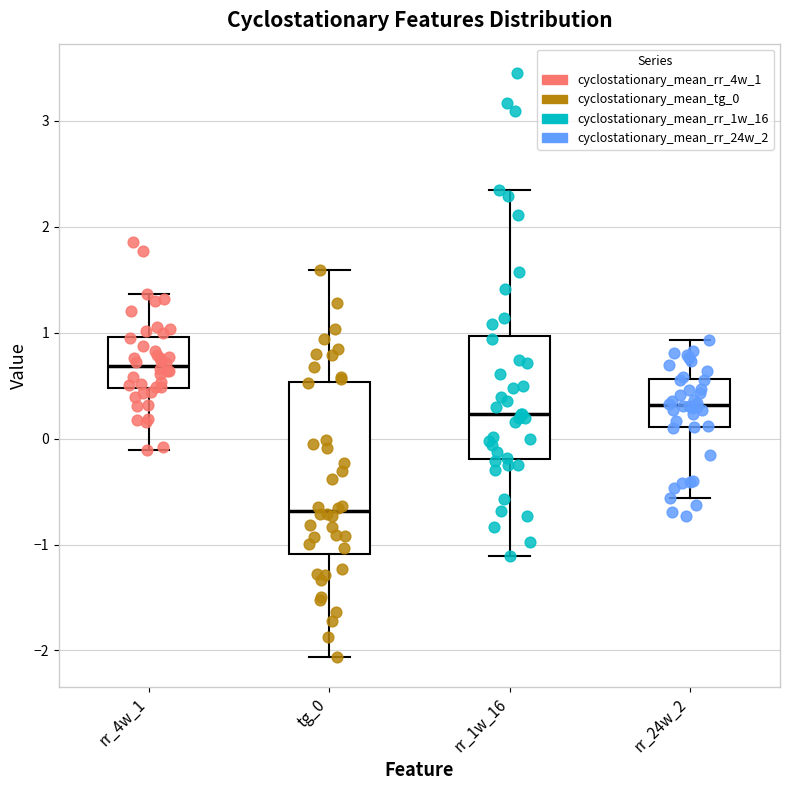

Which box is the tallest, from its lower edge to its upper edge?

tg_0